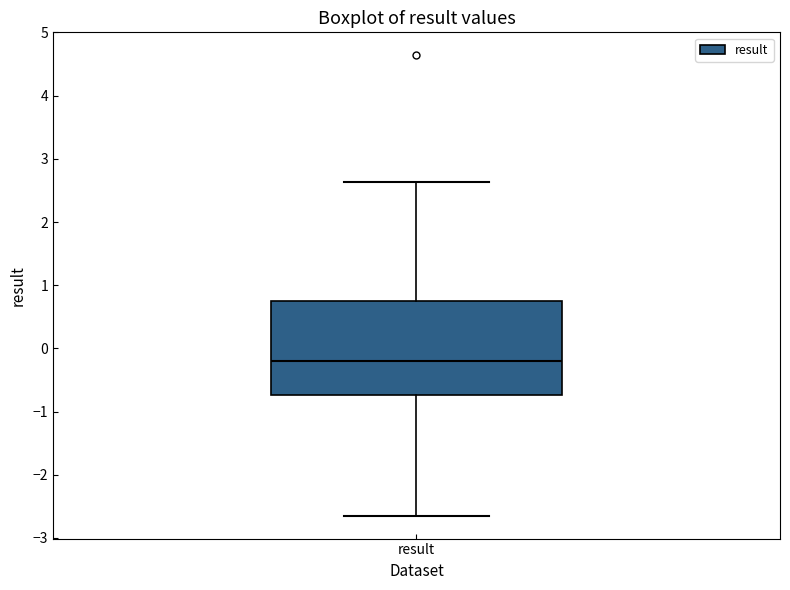

Transcribe this box plot: give where the median line is, the range the box spans, and where the two whiskers end, as read against the y-axis. The values are not printed on the chart, so give them approximately, as read against the axis.

median -0.2, box -0.7 to 0.8, whiskers -2.6 to 2.6